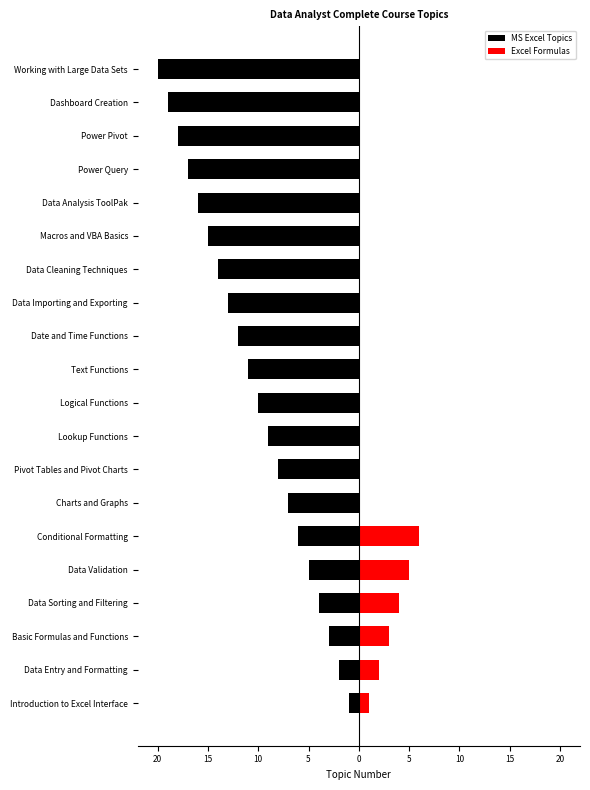

How many series are shown in this chart?

2